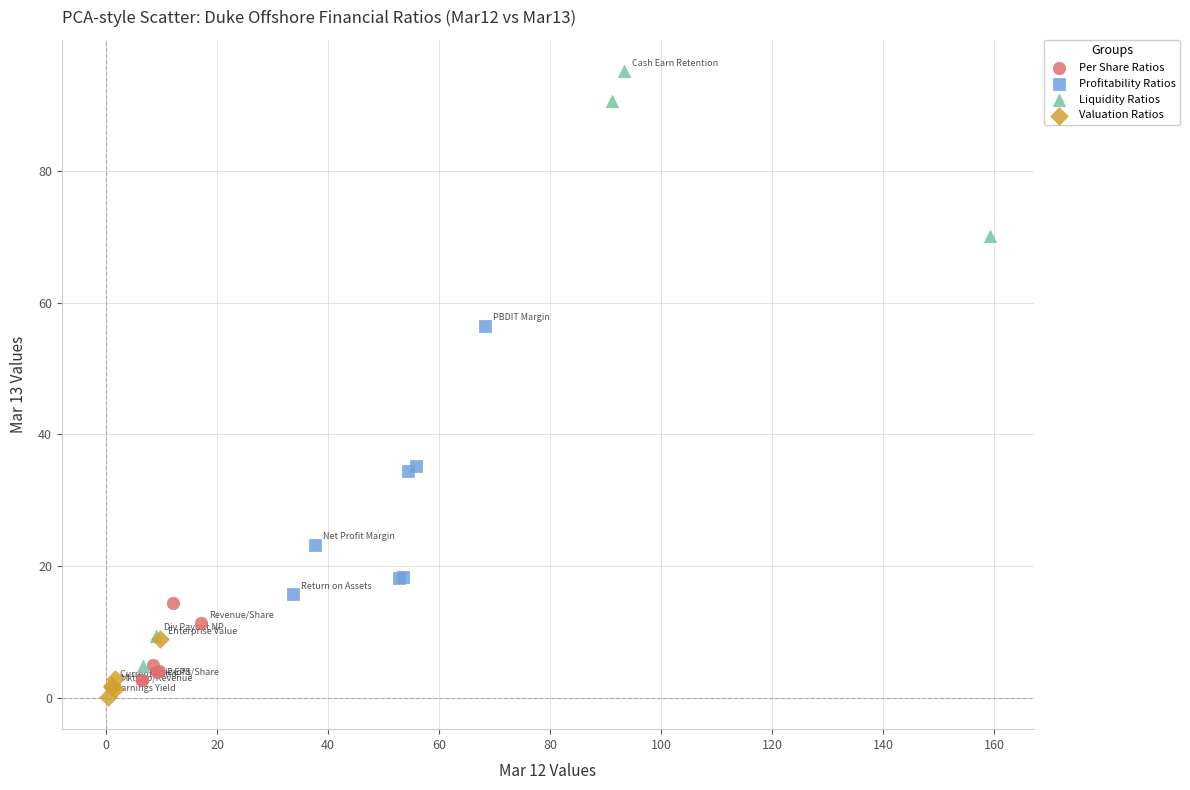

Which series has the widest spread of Y values?

Liquidity Ratios